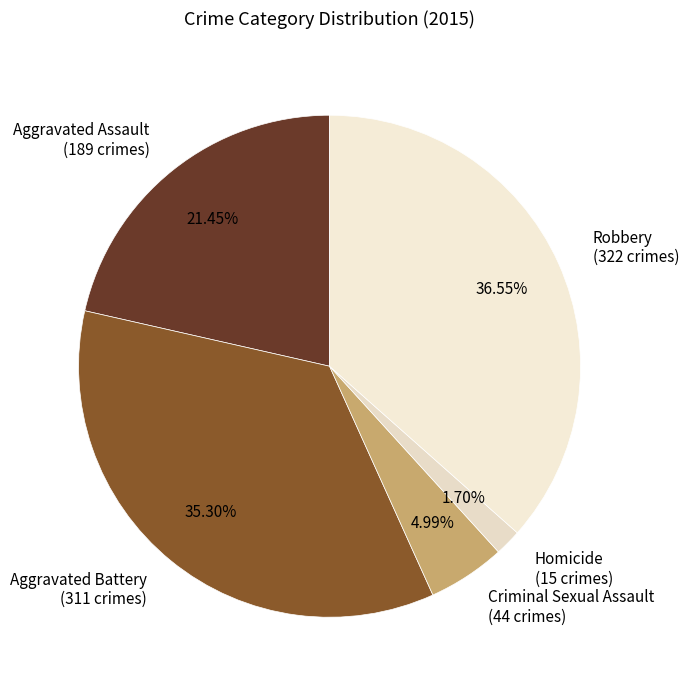

Is the sum of Criminal Sexual Assault and Aggravated Assault greater than half?

No